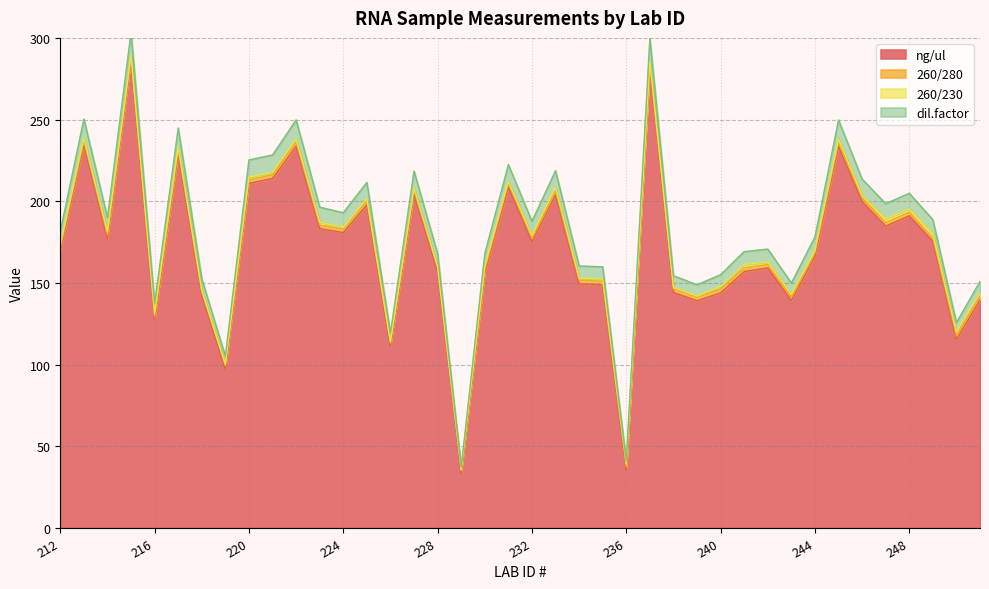

Which category has the highest value across all series?

215